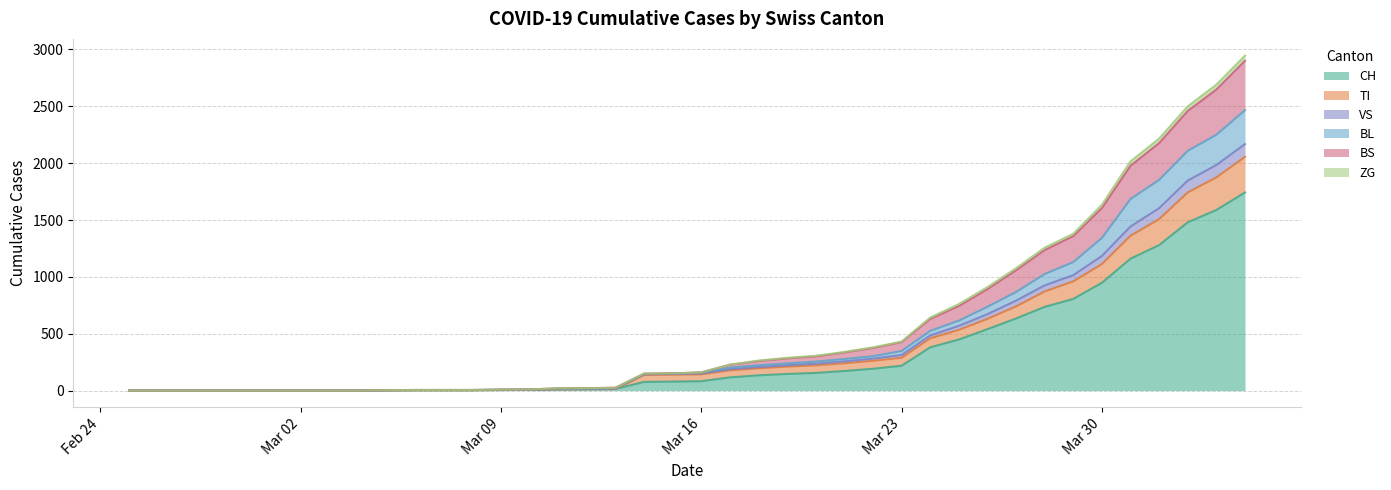

True or false: TI has more than 1 points higher than both neighbors.

False